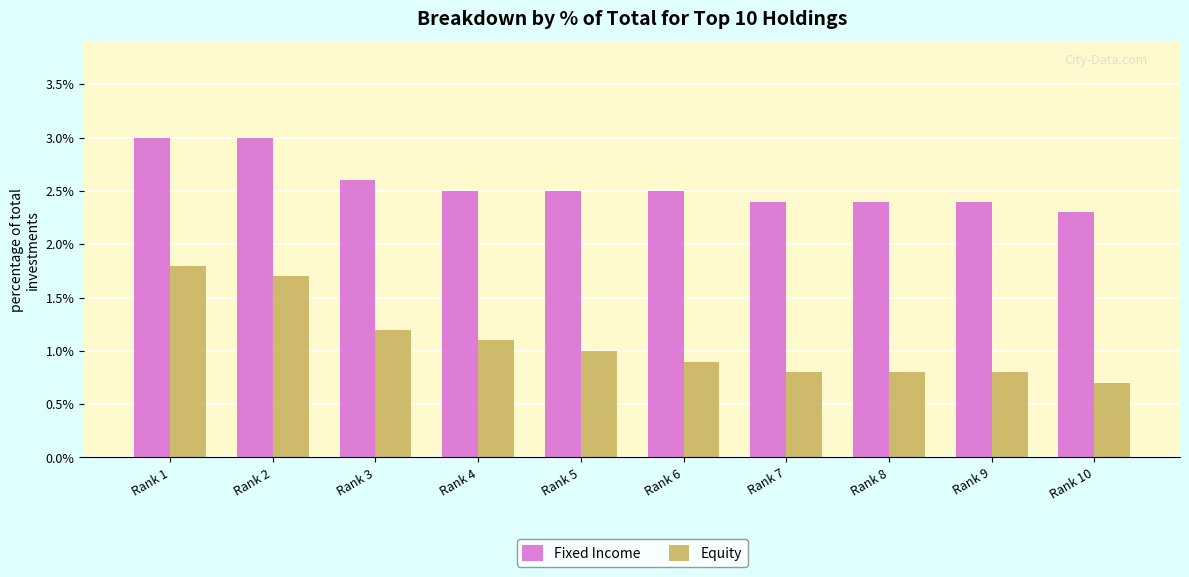

List the series in order of their peak value, highest first.

Fixed Income, Equity